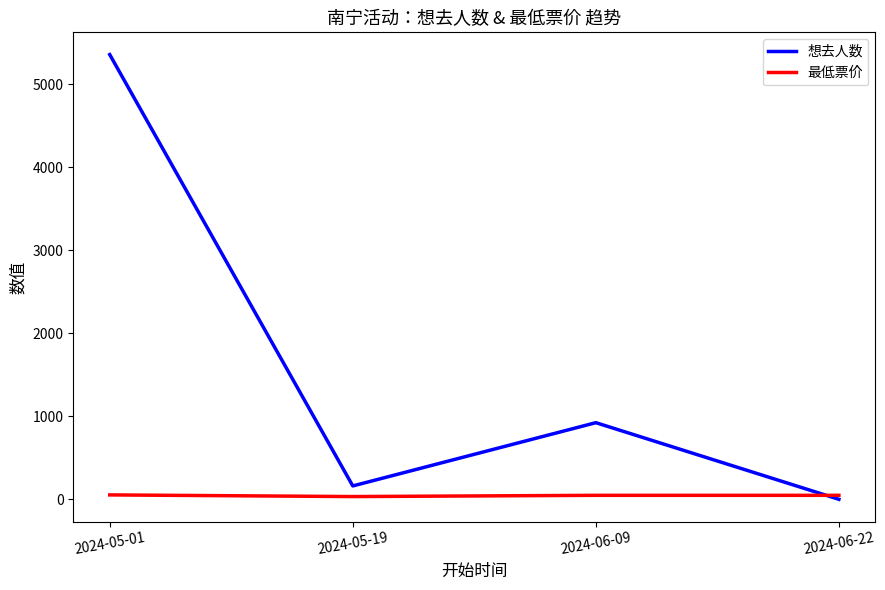

At which label does 想去人数 reach its minimum?

2024-06-22